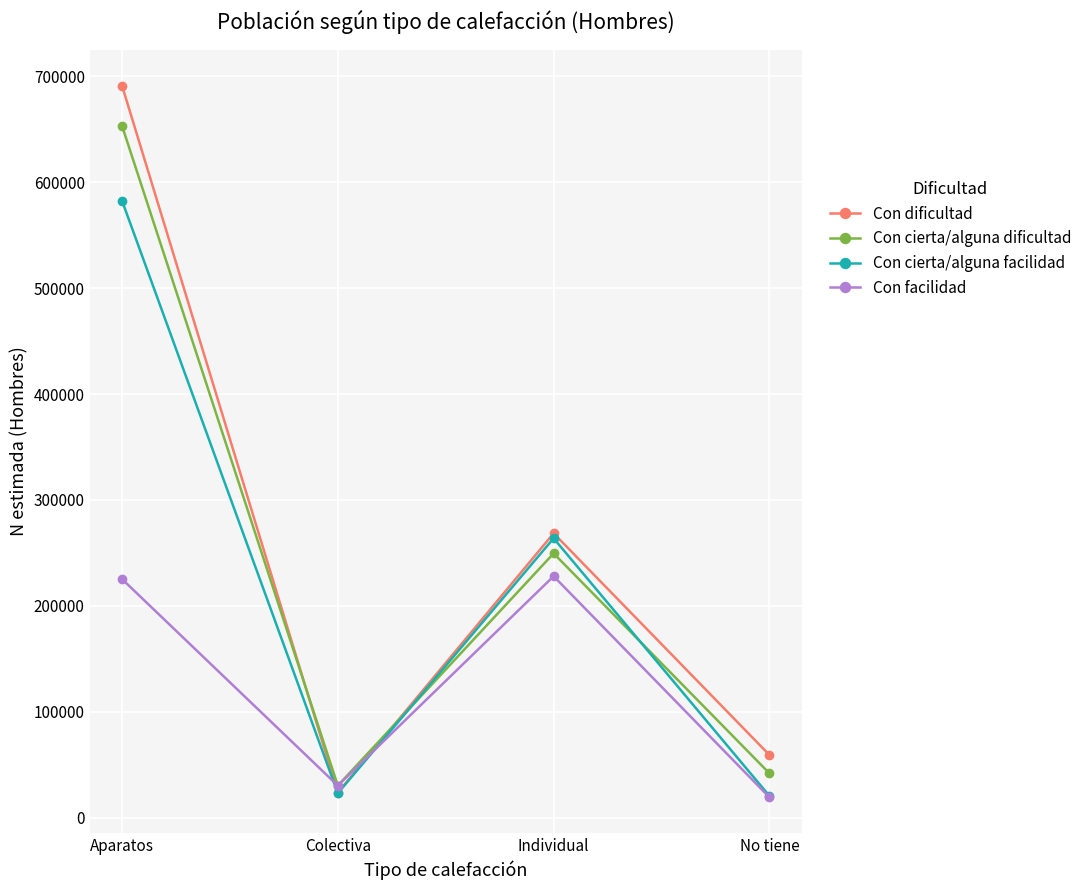

What is the spread (max minus min) of values at Individual?

40521